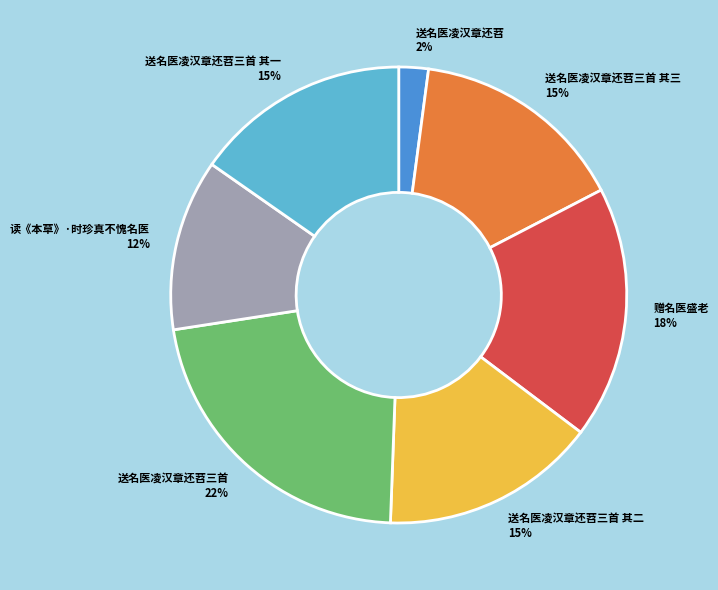

Between 读《本草》·时珍真不愧名医 and 送名医凌汉章还苕, which is larger?

读《本草》·时珍真不愧名医